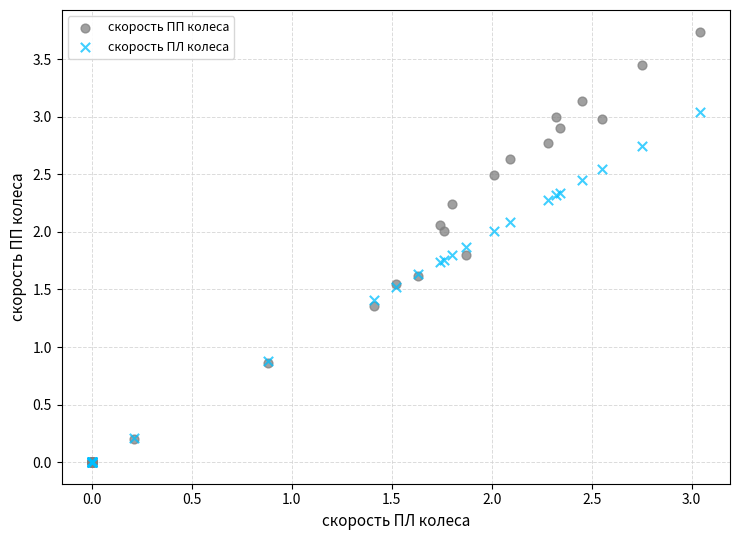

Which series contains the highest Y value?

скорость ПП колеса